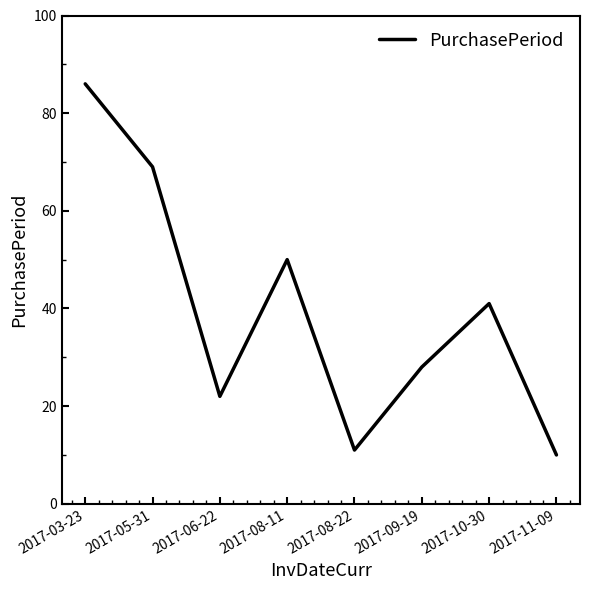

Approximately how many times larger is the value at 2017-09-19 compared to 2017-03-23?

0.3